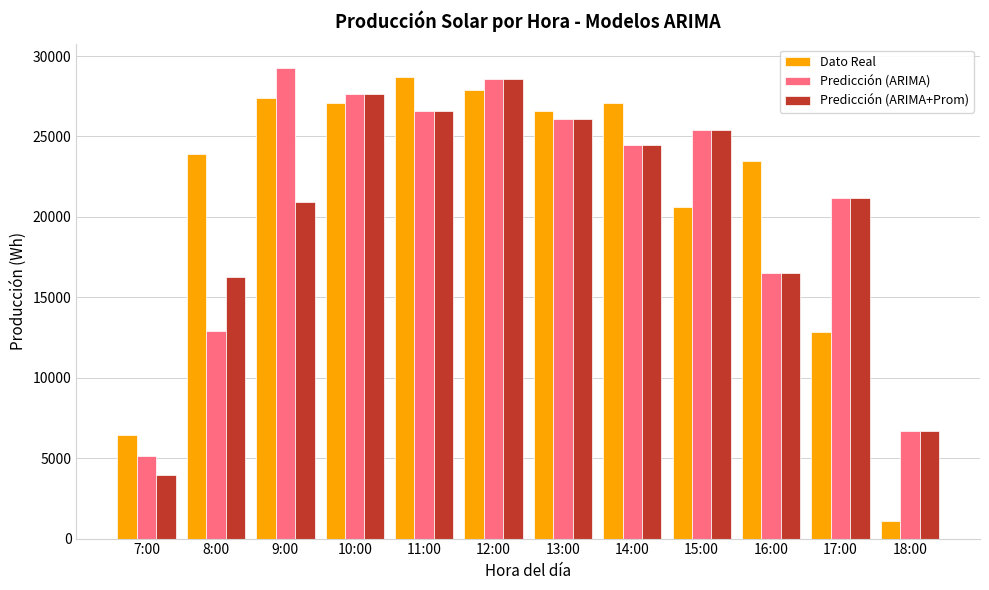

True or false: Predicción (ARIMA+Prom) has a value of 10450.8 at 18:00.

False